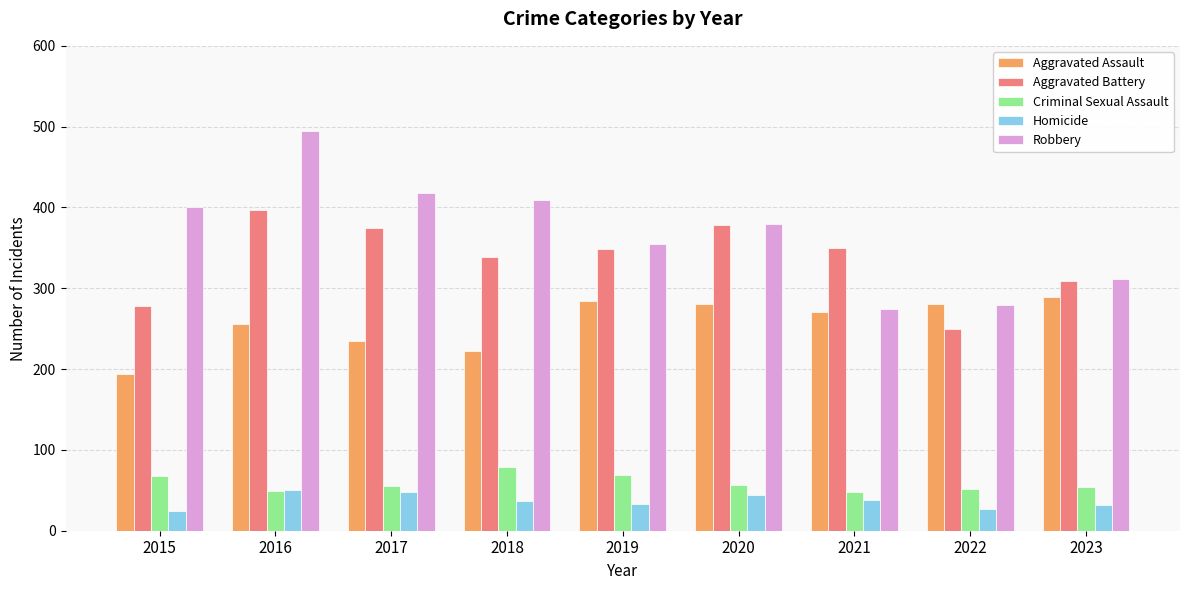

List the series in order of their peak value, lowest first.

Homicide, Criminal Sexual Assault, Aggravated Assault, Aggravated Battery, Robbery